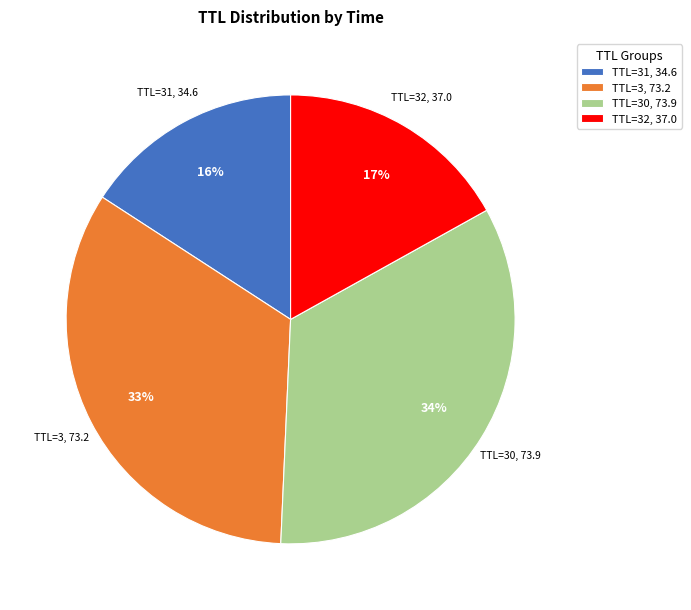

Is it true that TTL=30 is 46% of the pie?

False